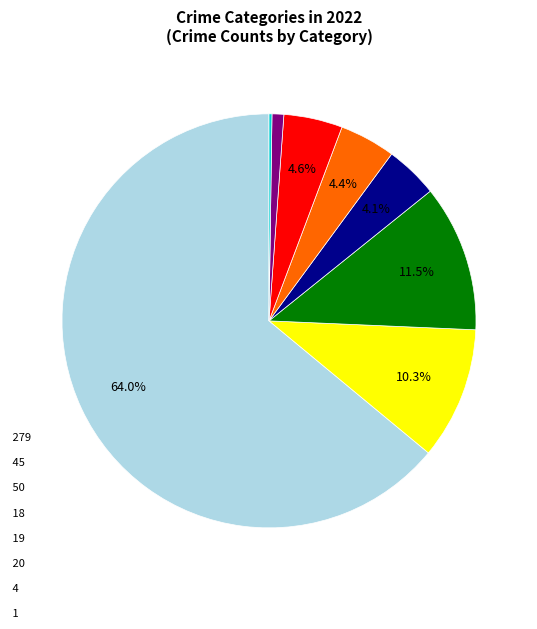

Does any single category account for the majority?

Yes